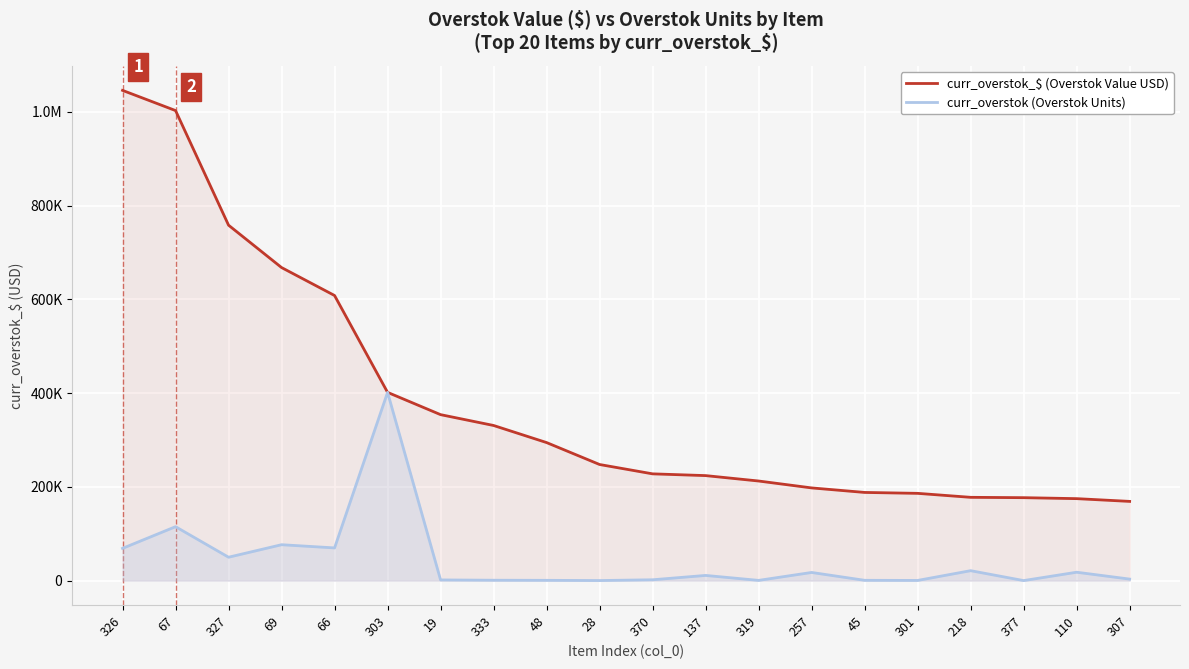

True or false: curr_overstok (Overstok Units) and curr_overstok_$ (Overstok Value USD) cross at least once.

False